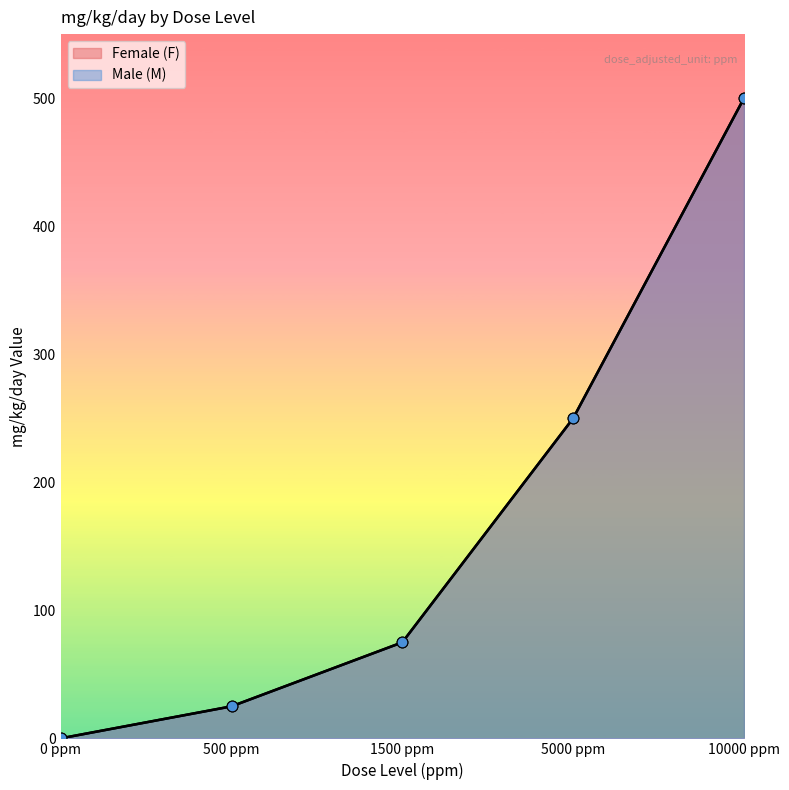

Which series reaches the maximum Y coordinate?

Female (F)